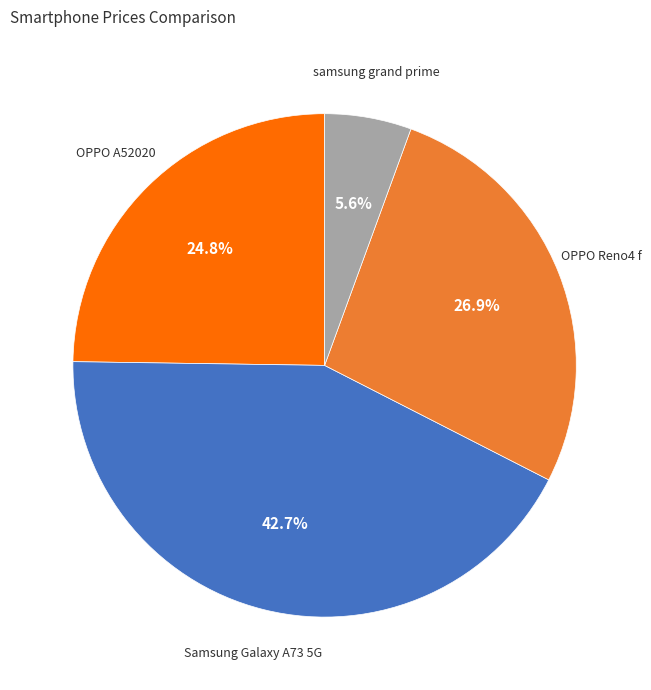

Count the number of slices in the pie.

4